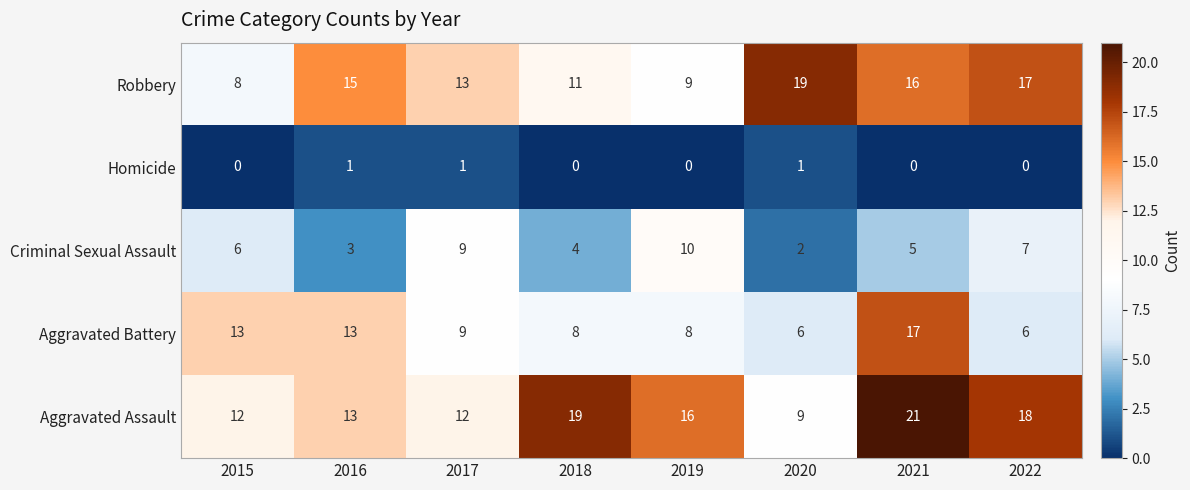

At which category is the sum across all series the highest?

2021